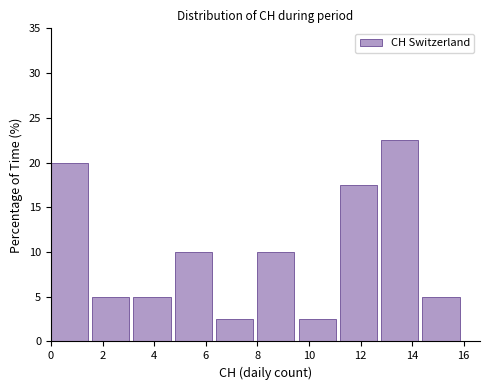

Over which range of the x-axis is the bar tallest?

12.8 to 14.4